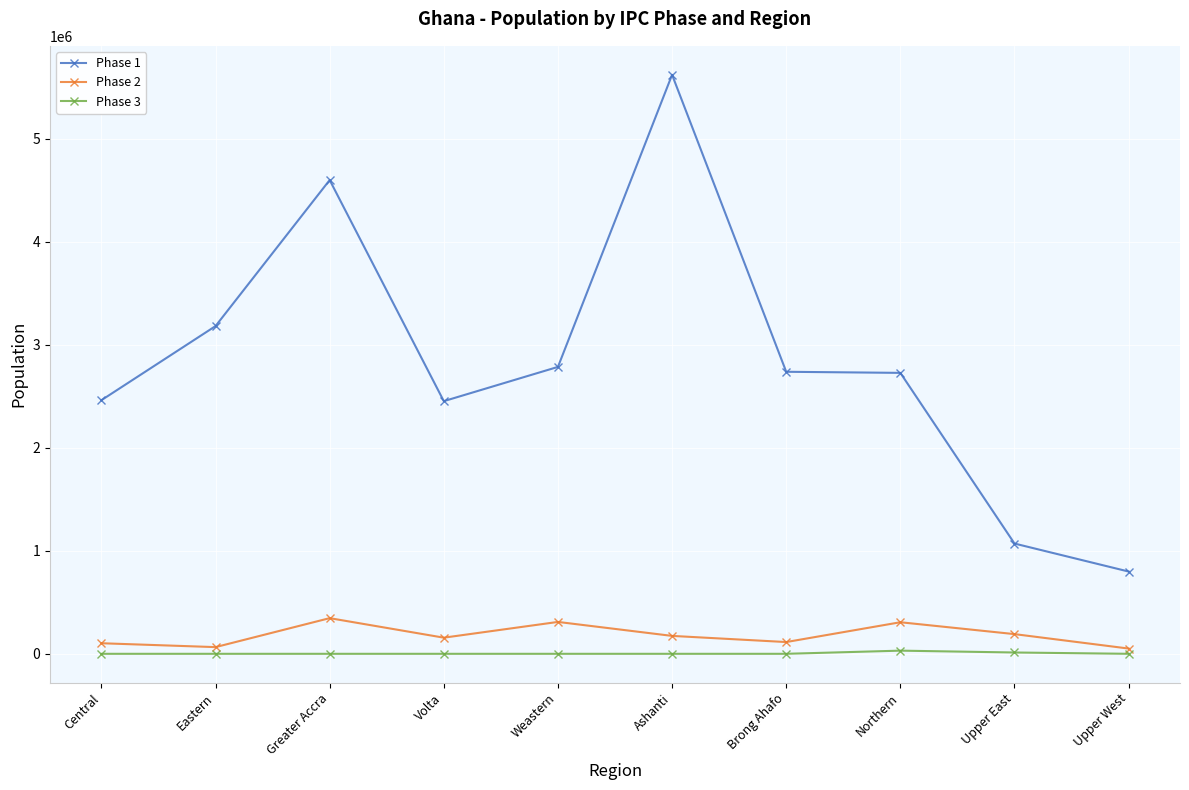

What is the difference between the maximum and minimum values in the Phase 2 series?

295068